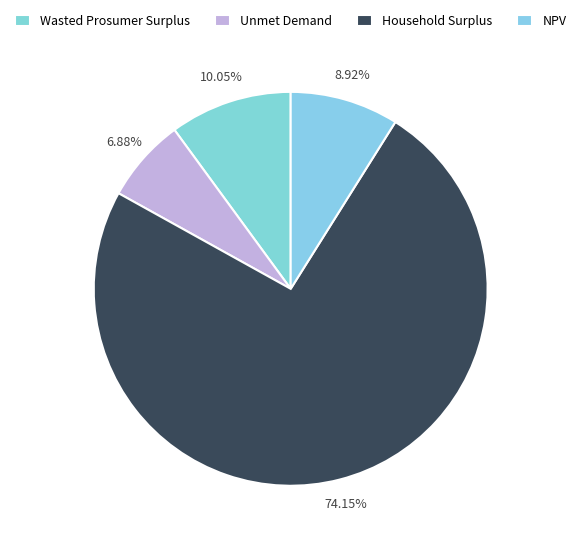

How many slices are in this pie chart?

4